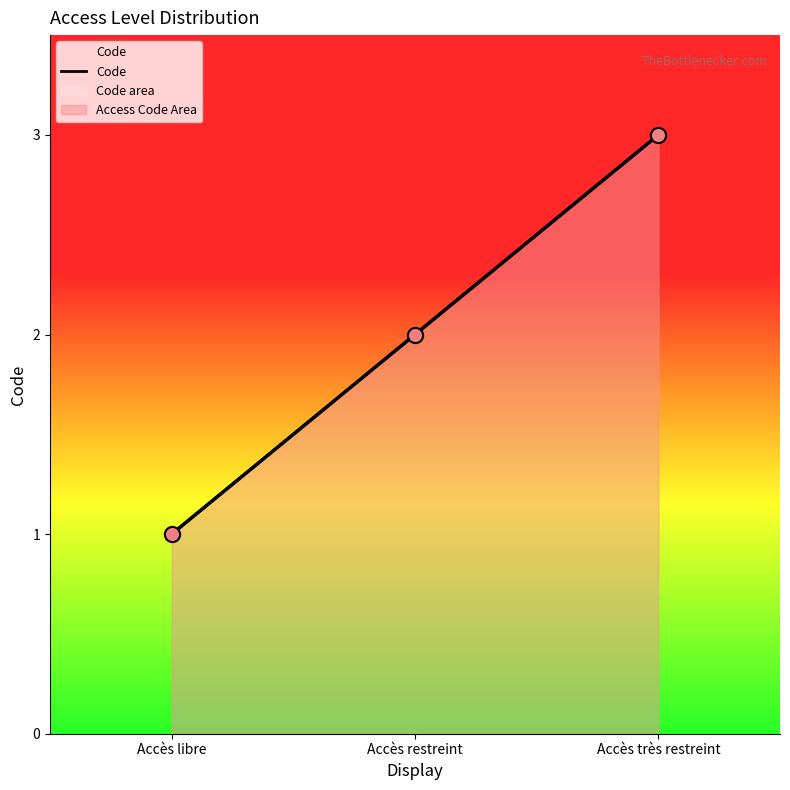

What is the change in value from Accès restreint to Accès très restreint?

+1